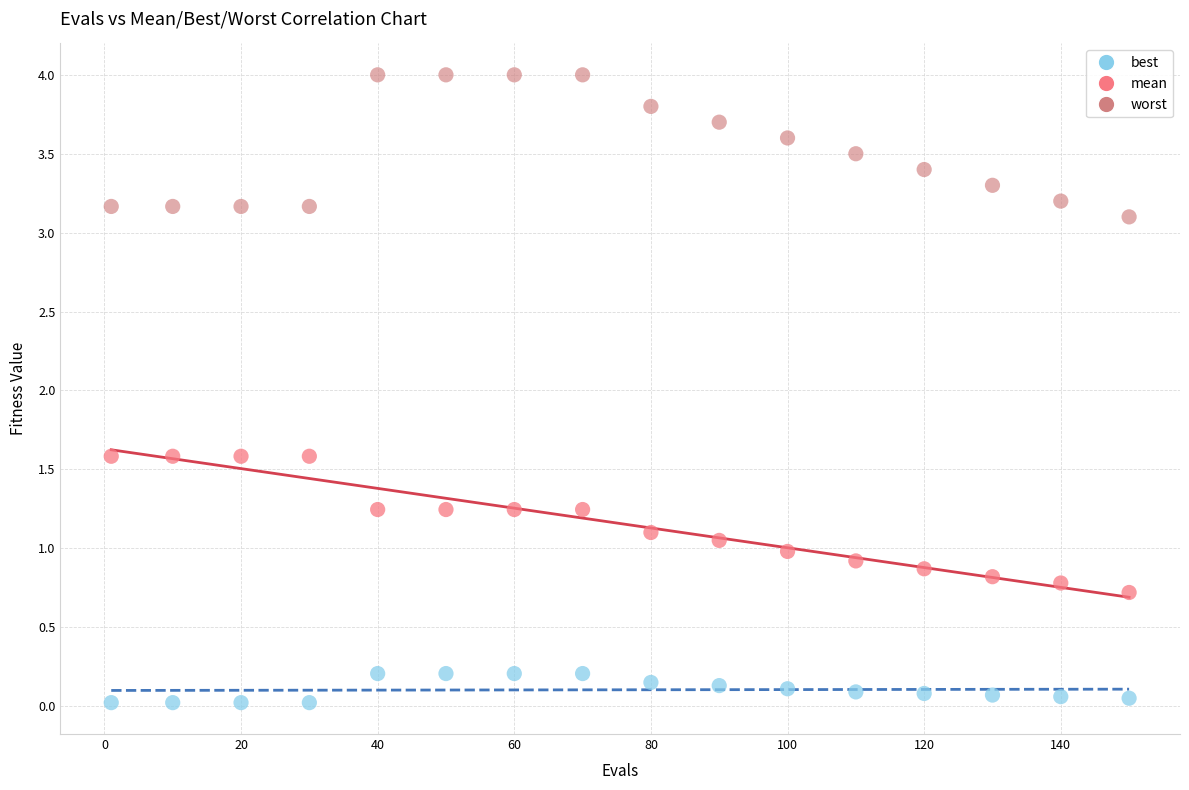

Which series reaches the minimum Y coordinate?

best